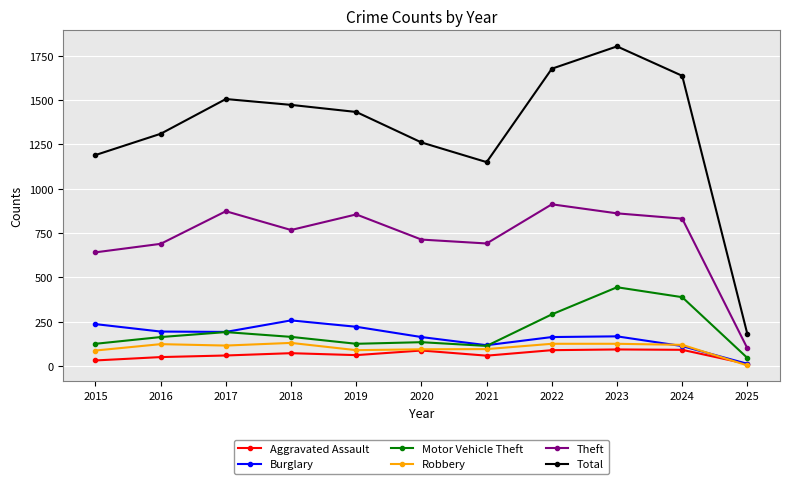

What is the difference between the maximum and minimum values in the Motor Vehicle Theft series?

399